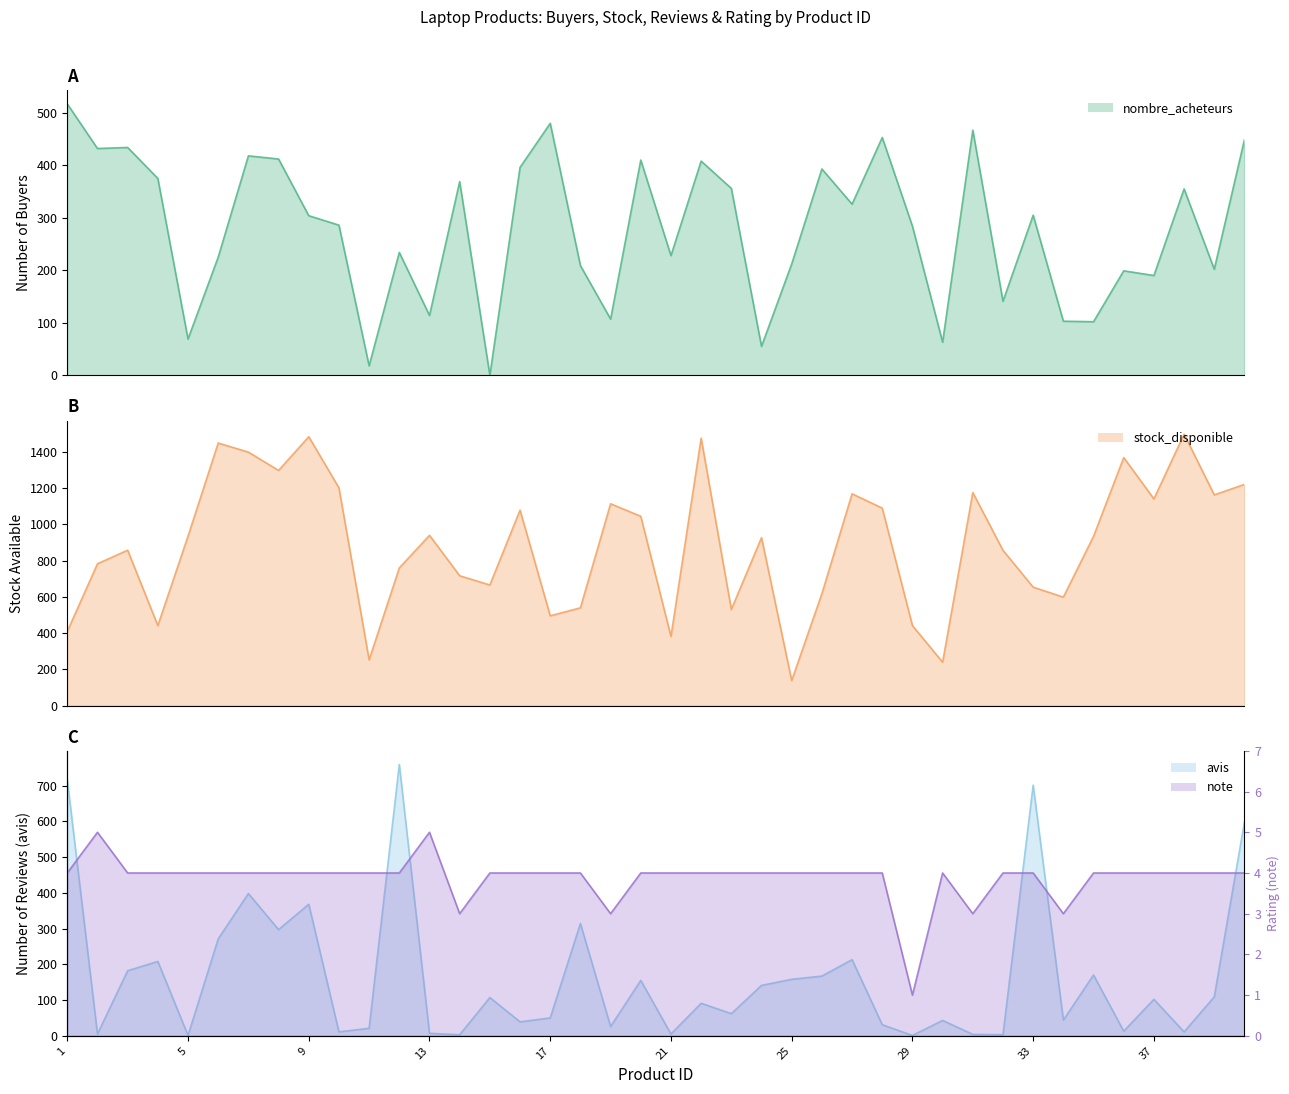

Reading left to right, transcribe all the data shown in this chart.

nombre_acheteurs: 517	432	434	375	69	225	418	412	304	286	18	234	114	369	0	396	480	209	107	410	228	408	356	55	212	393	326	453	284	63	467	141	305	103	102	199	190	355	202	449
stock_disponible: 409	782	857	441	934	1448	1398	1297	1483	1201	252	759	939	716	665	1078	495	539	1113	1044	381	1475	530	926	138	617	1168	1089	441	239	1175	856	653	598	933	1368	1140	1497	1162	1220
avis: 716	5	182	208	1	271	398	297	368	11	21	759	7	3	107	39	50	314	26	155	5	91	62	141	158	167	213	31	1	43	4	3	701	44	170	13	102	11	109	598
note: 4	5	4	4	4	4	4	4	4	4	4	4	5	3	4	4	4	4	3	4	4	4	4	4	4	4	4	4	1	4	3	4	4	3	4	4	4	4	4	4